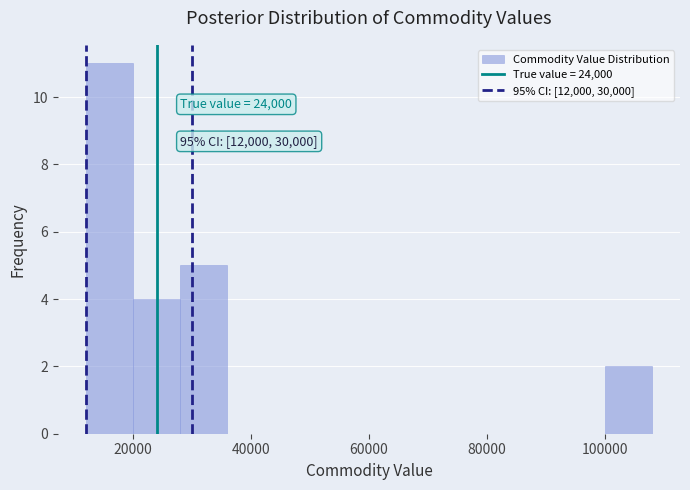

Which range on the x-axis has the tallest bar?

12000 to 20000